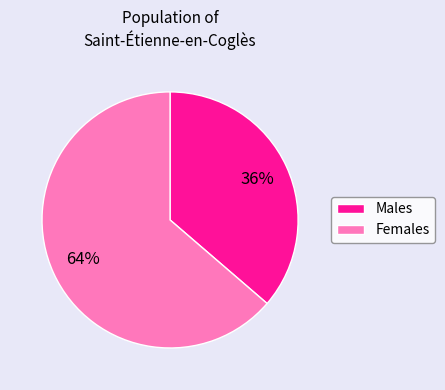

To the nearest percent, what is the average slice percentage?

50%